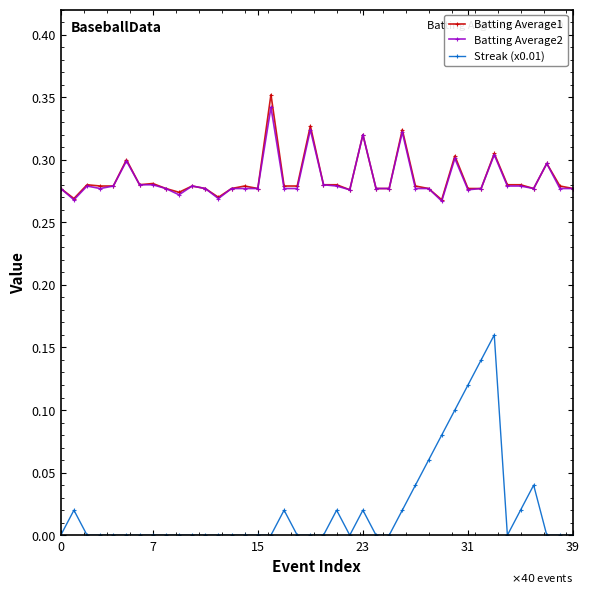

Which series has the largest range (max minus min)?

Streak (x0.01)